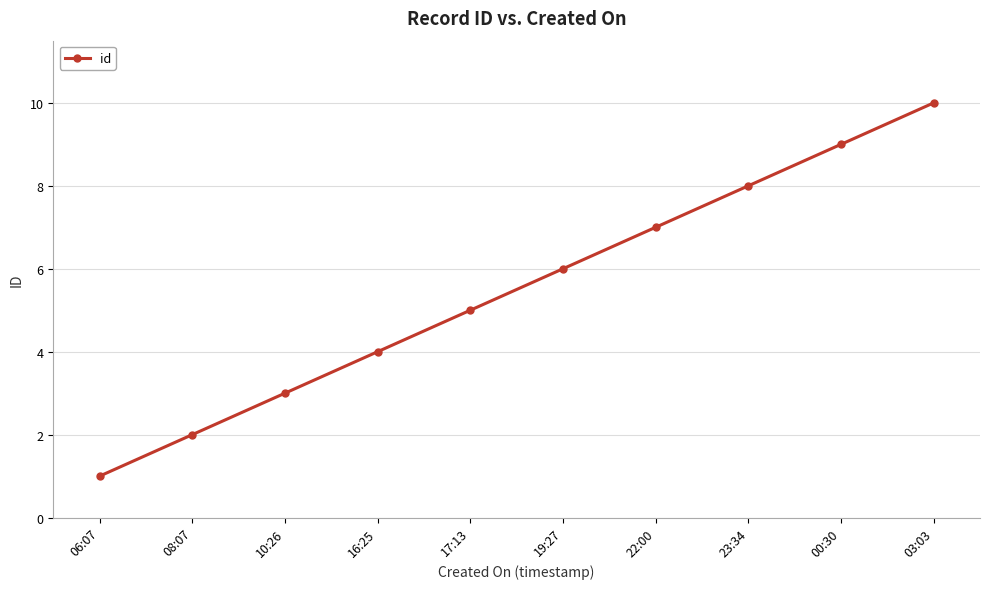

The chart shows a value of 7 at 22:00. True or false?

True